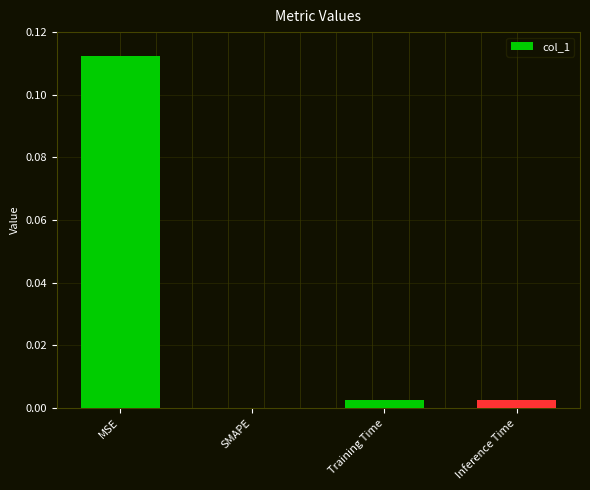

True or false: the data shows 0.0 at SMAPE.

True